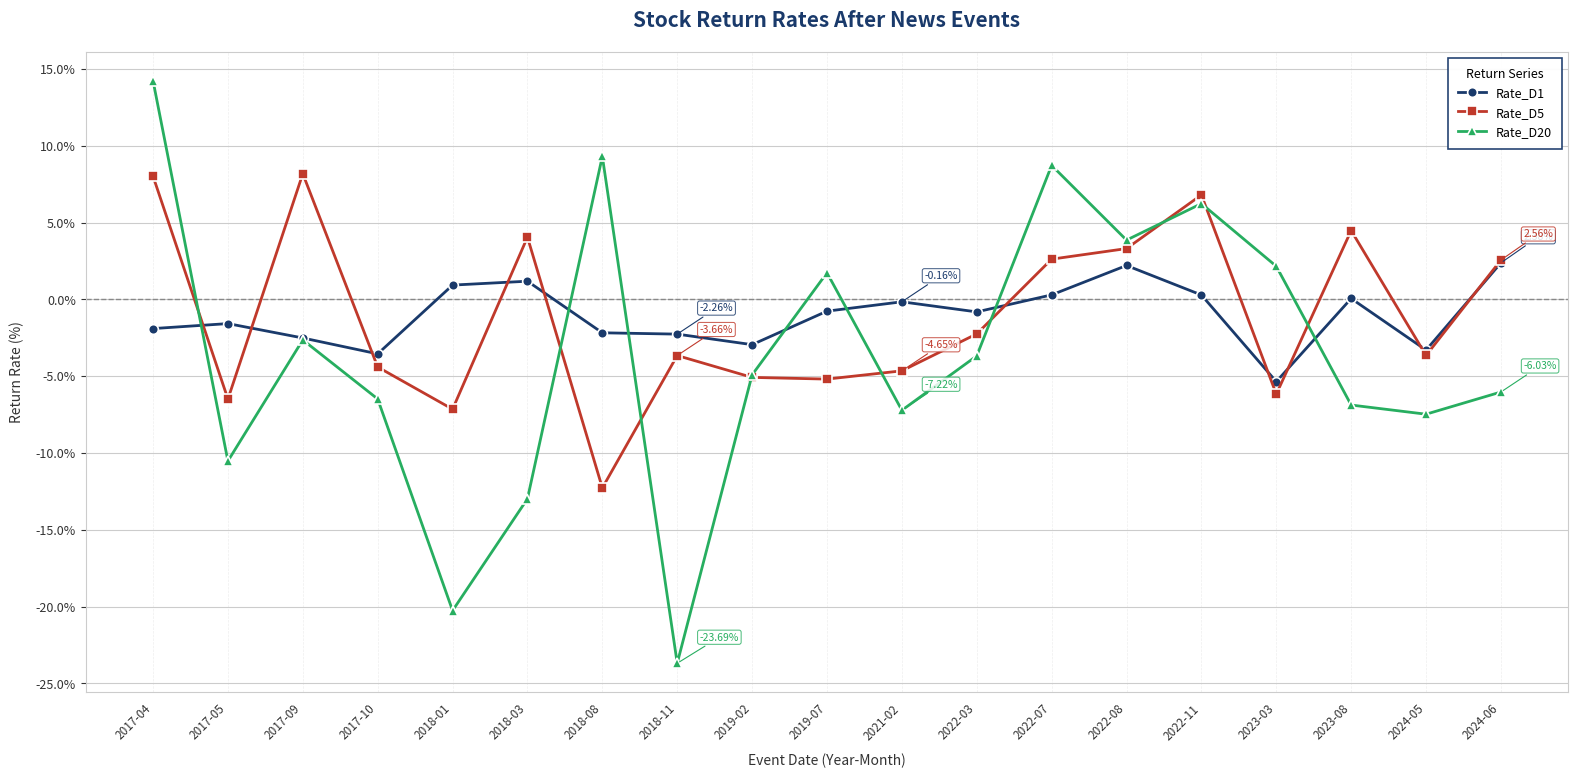

List the series in order of their peak value, highest first.

Rate_D20, Rate_D5, Rate_D1